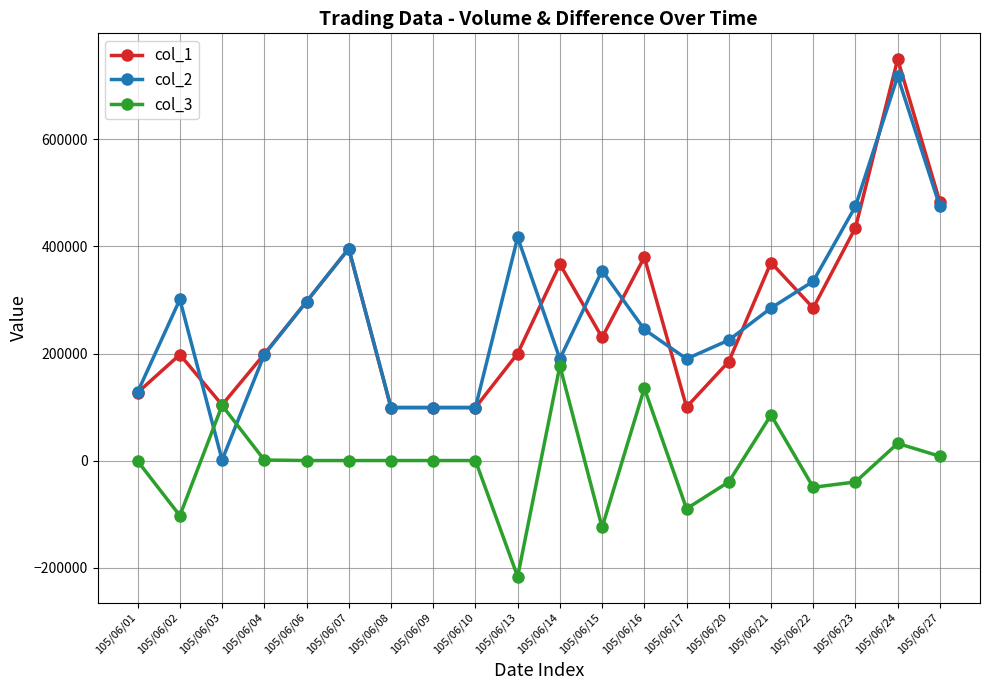

Where is the first local maximum for col_3?

105/06/03